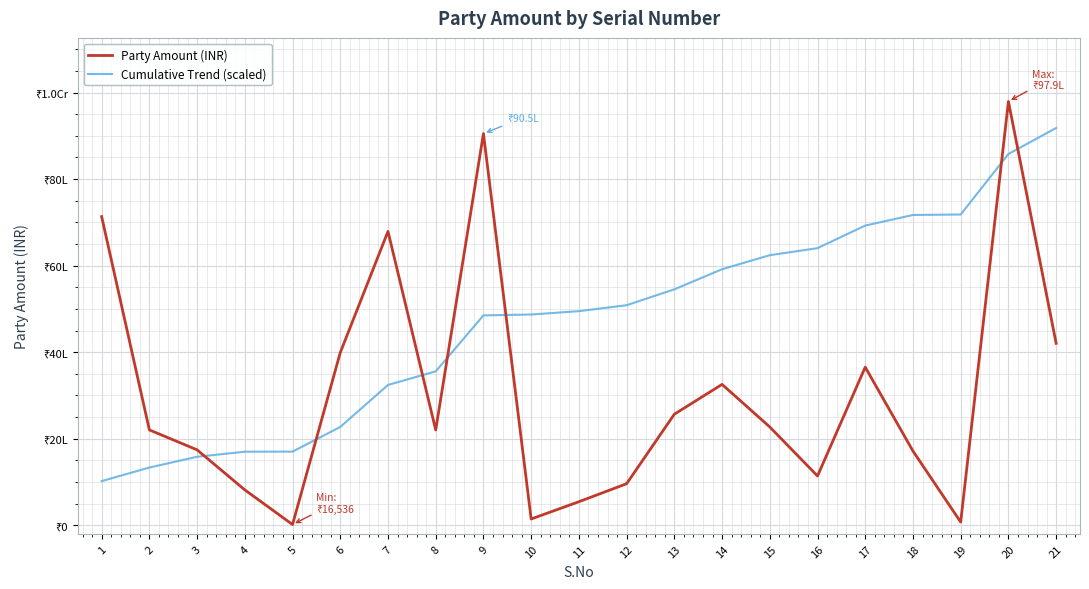

What is the spread (max minus min) of values at 11?

4404661.7